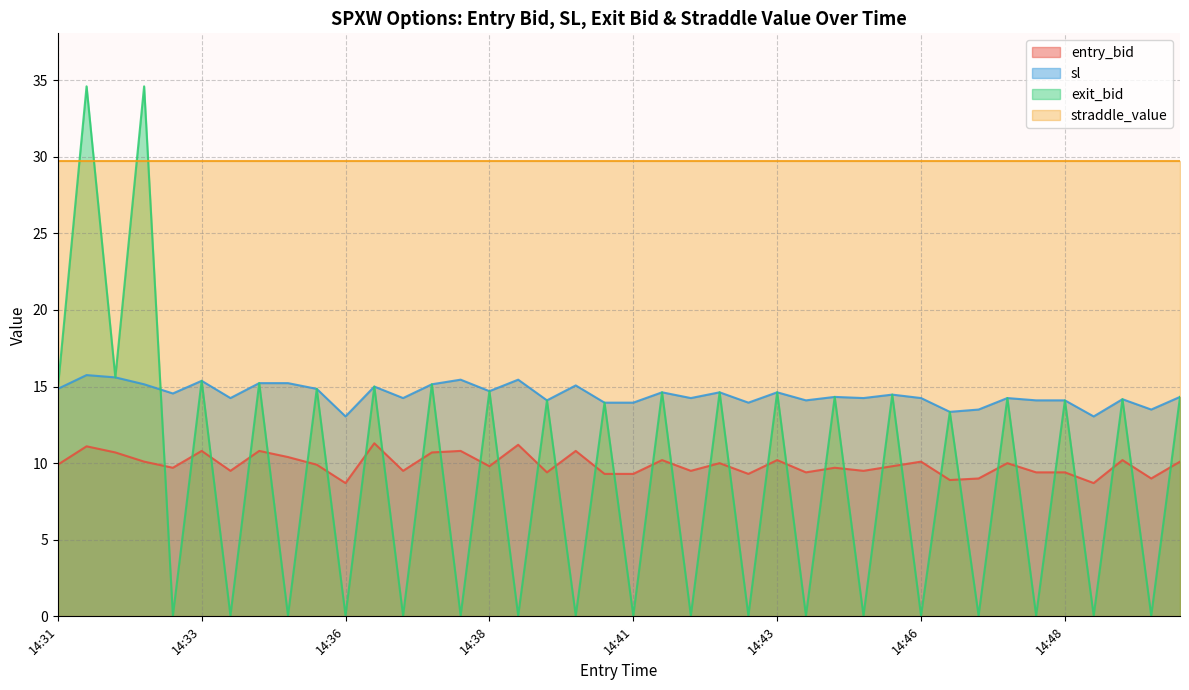

True or false: exit_bid has a value of 0.1 at 14:40.

True